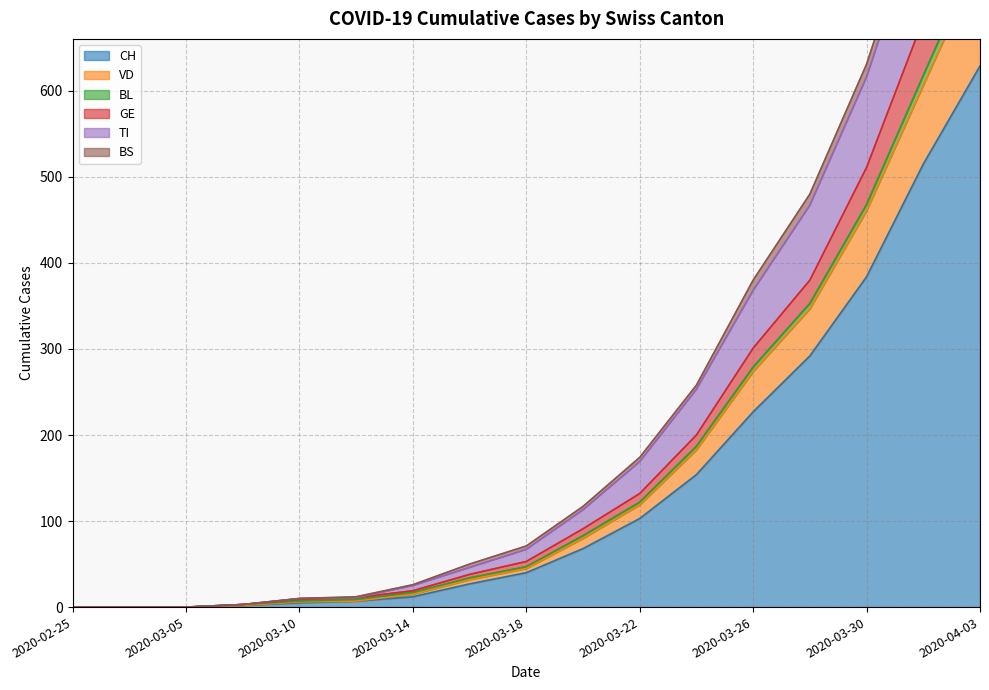

At which label does CH first exceed 40?

2020-03-20